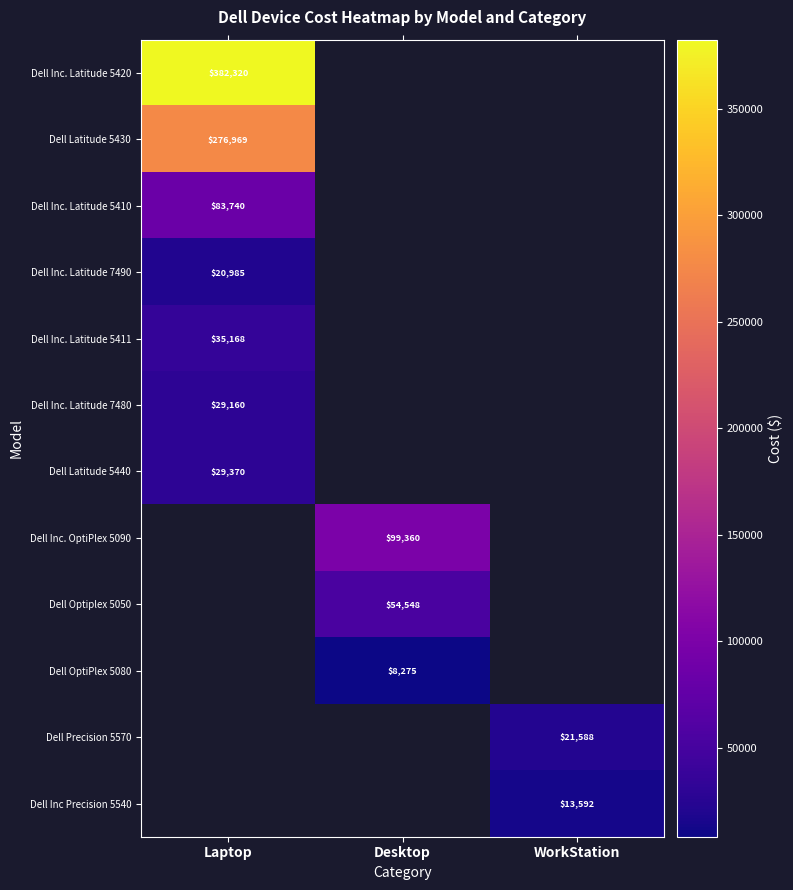

Between Desktop and Laptop, which is larger?

Laptop